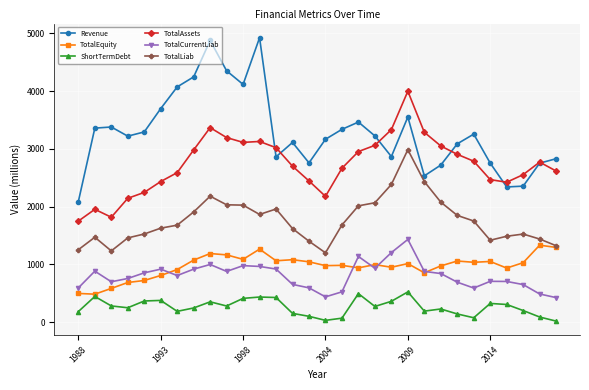

What is the value of the ShortTermDebt point at the 28th from the left?

200.0